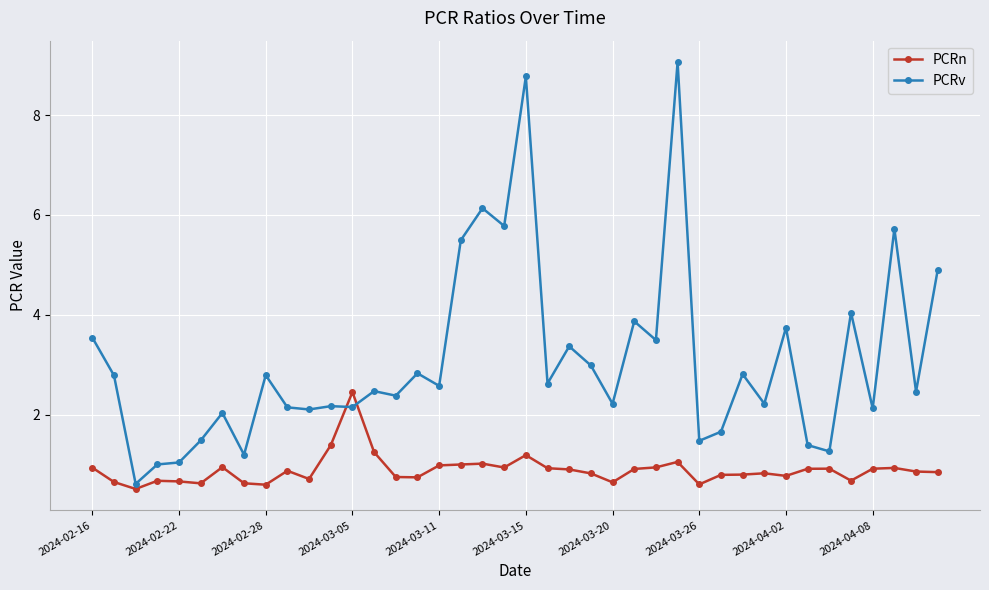

What is the lowest value of the PCRv series?

0.6